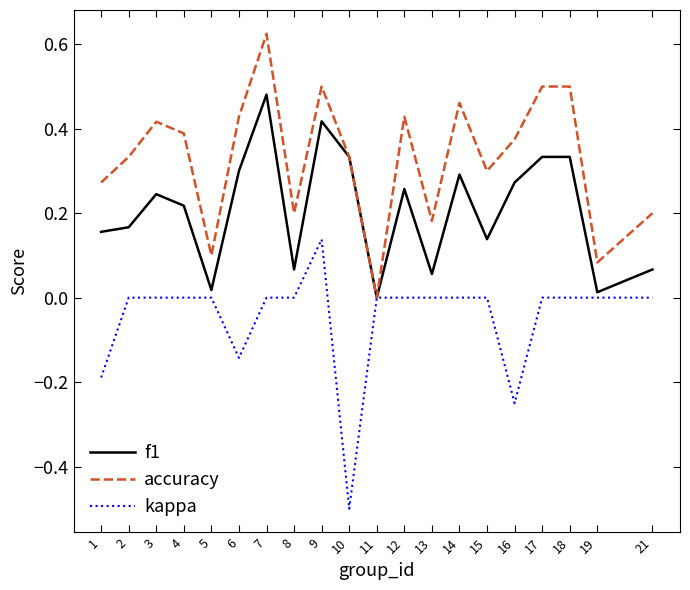

How many lines are shown in the chart?

3